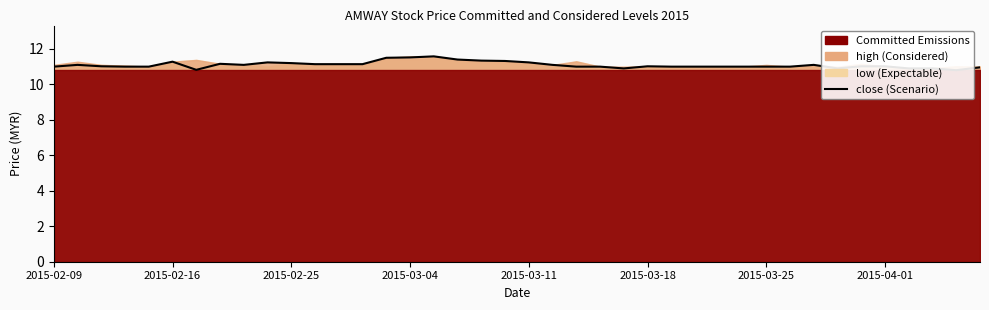

What is the difference between the second highest and second lowest values?

0.7